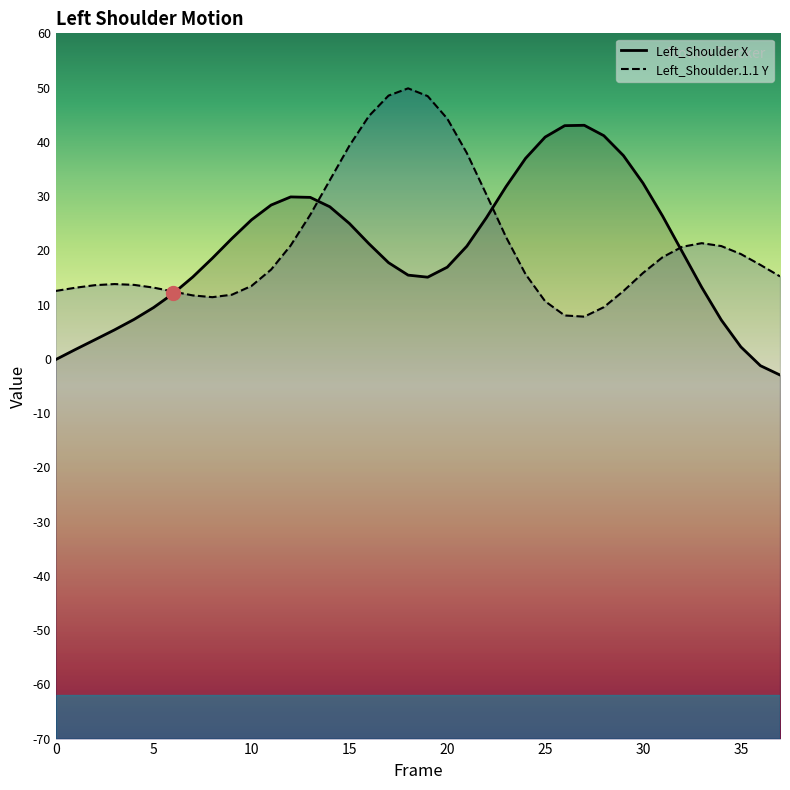

How many times do Left_Shoulder X and Left_Shoulder.1.1 Y cross each other?

4